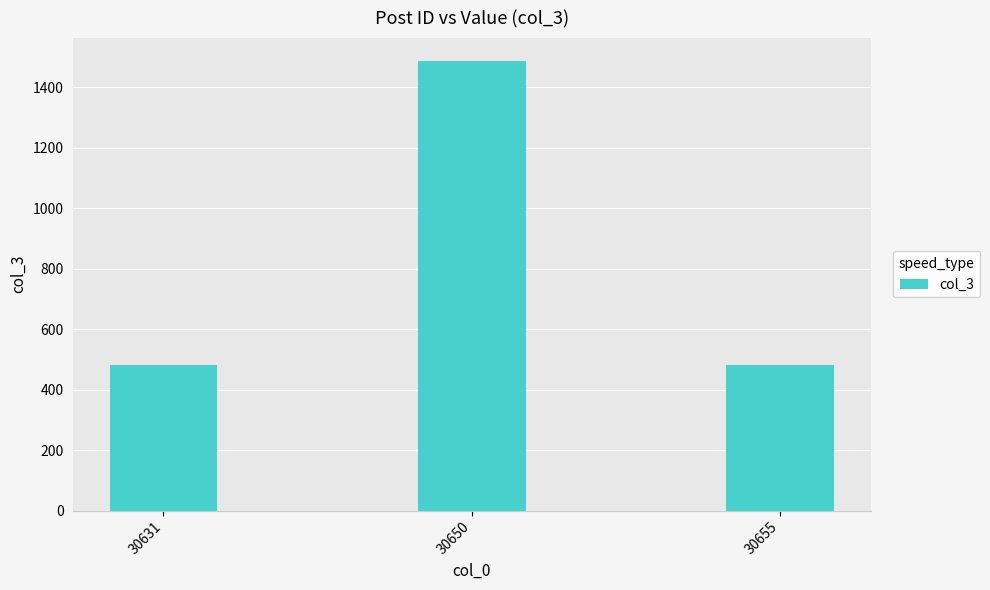

What is the difference between the maximum and minimum values?

1008